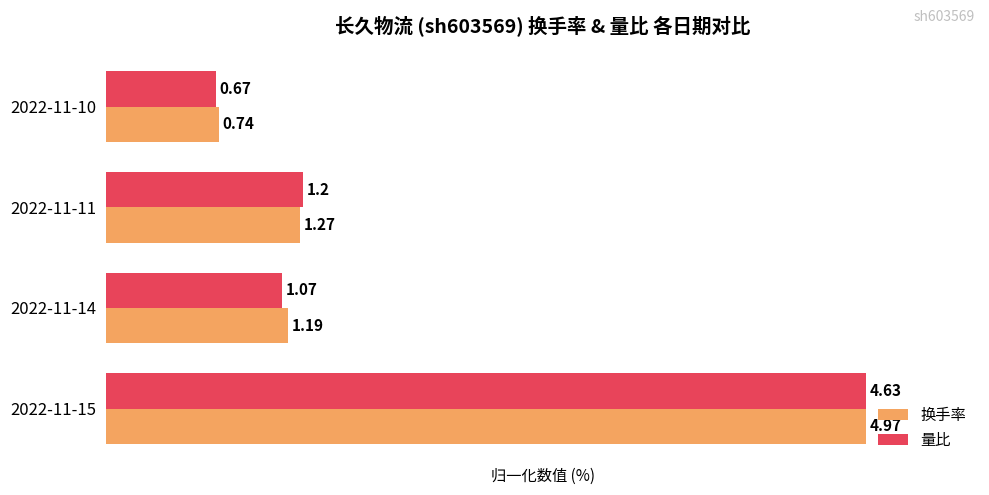

What are all the series names shown in the legend?

换手率, 量比